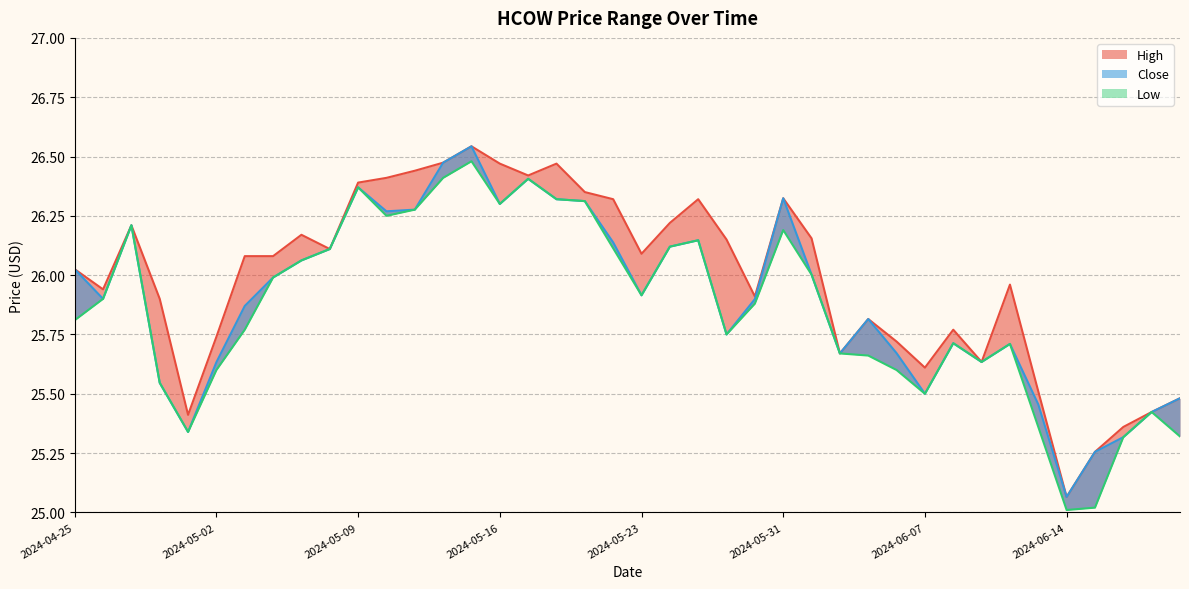

At which category does High reach its first local valley?

2024-04-26